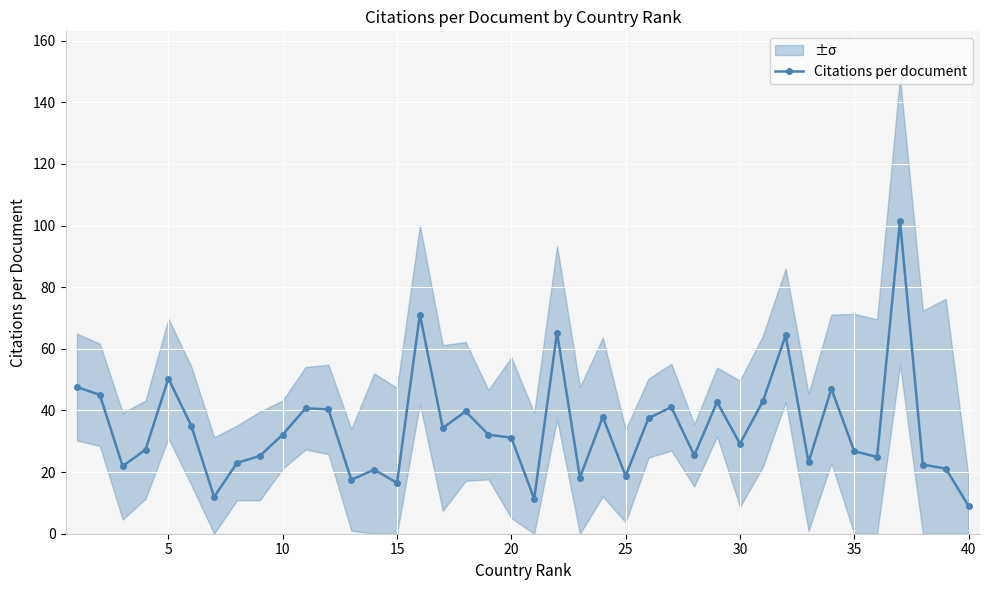

What is the sum of all values?

1374.5